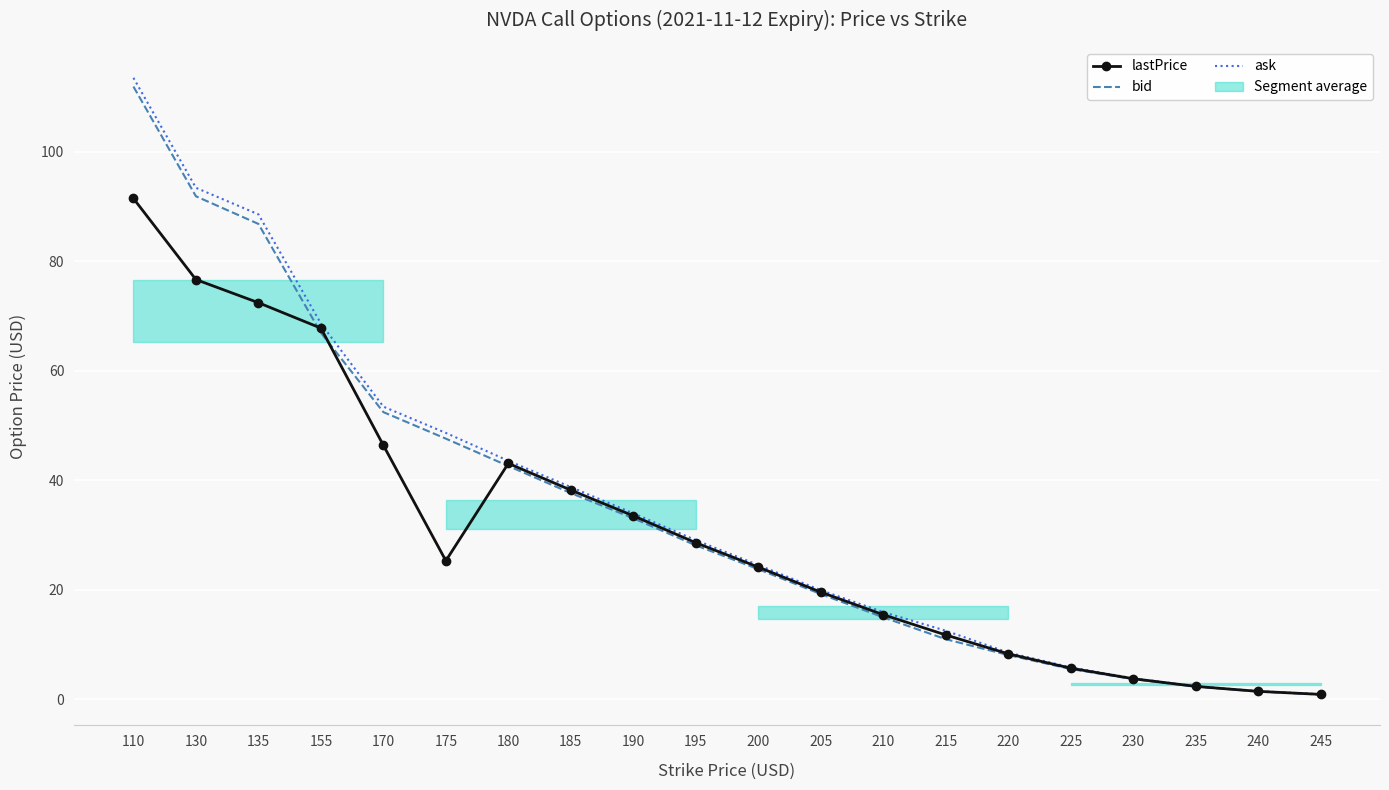

True or false: bid has more than 2 interior local peaks.

False